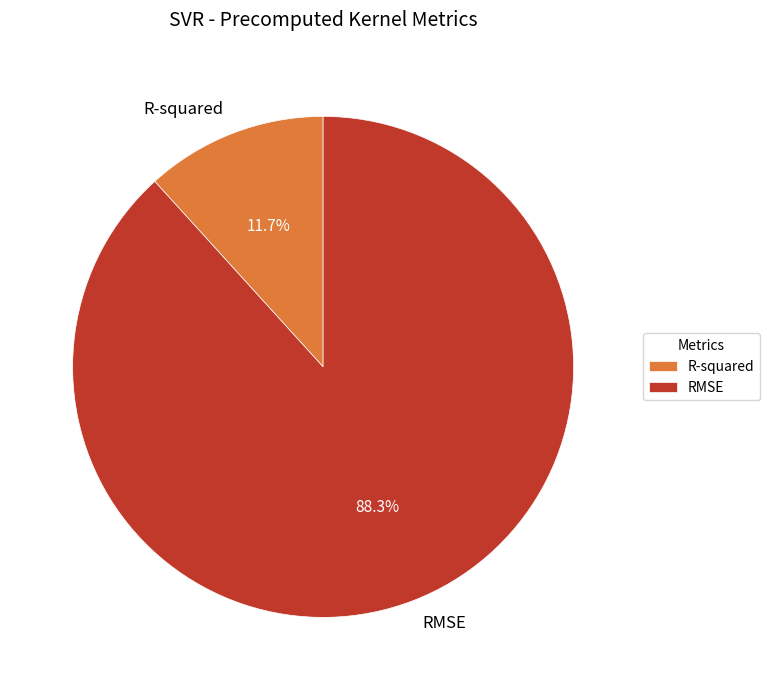

How much of the chart is everything except R-squared?

88.3%